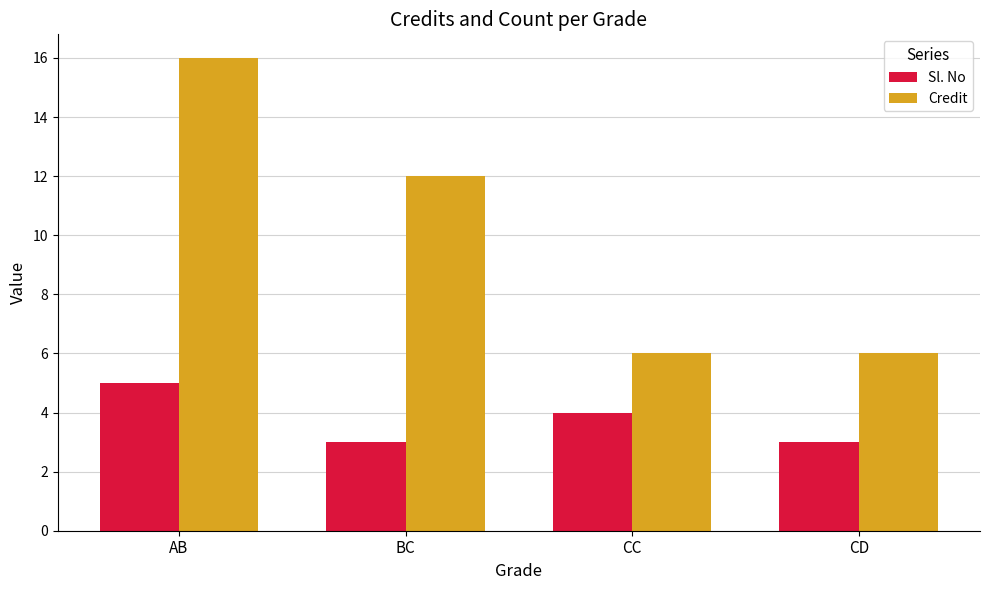

What is the difference between the maximum and minimum values in the Credit series?

10